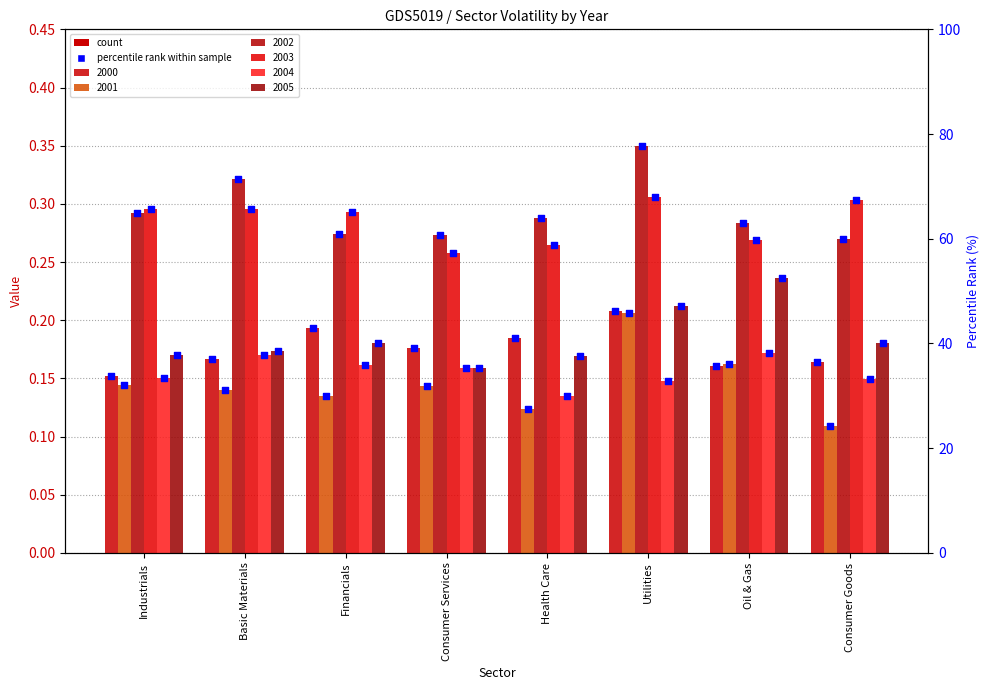

What is the change in value from Basic Materials to Utilities?

+9.1